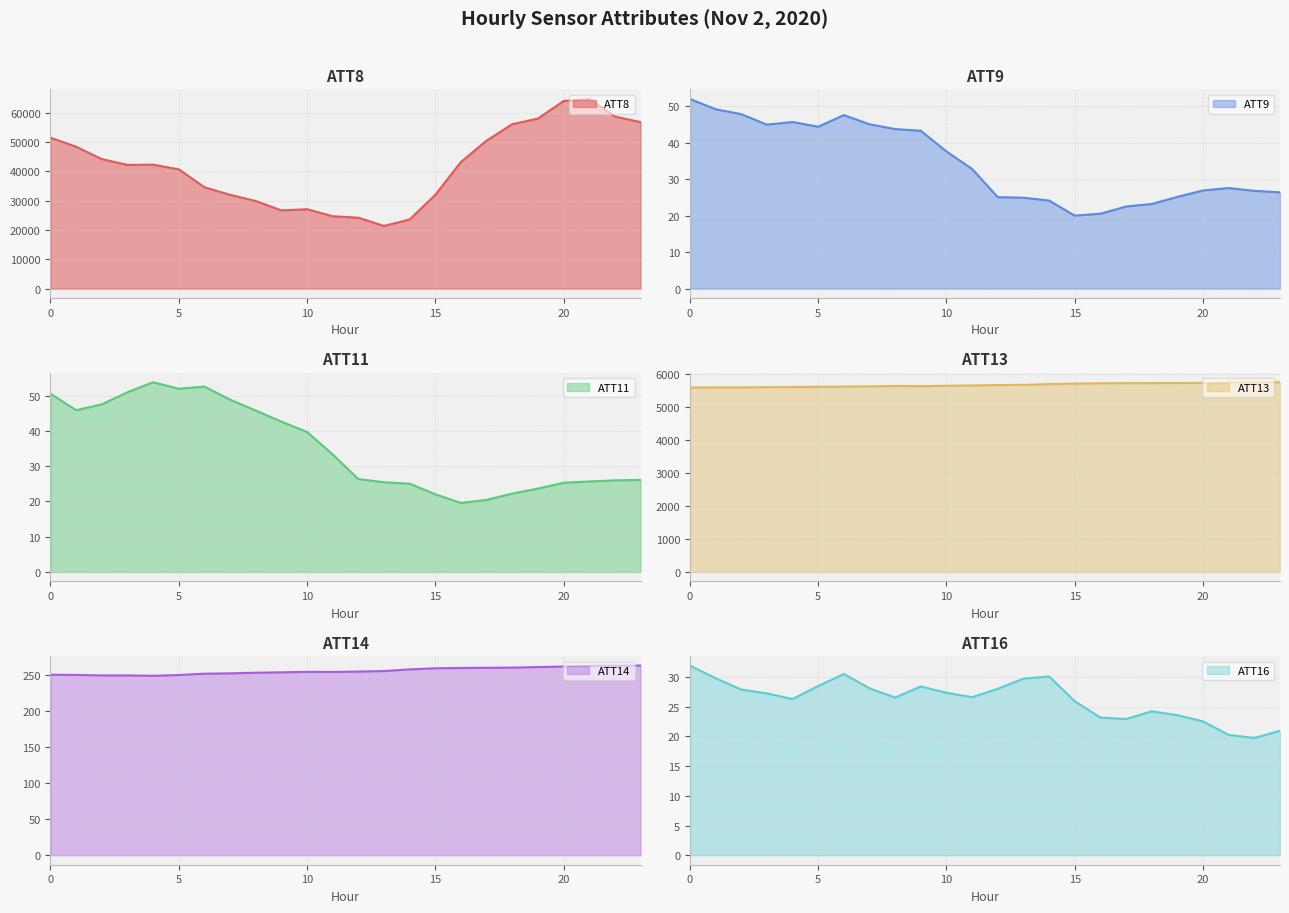

The ATT9 series shows 52.3 at 11. True or false?

False